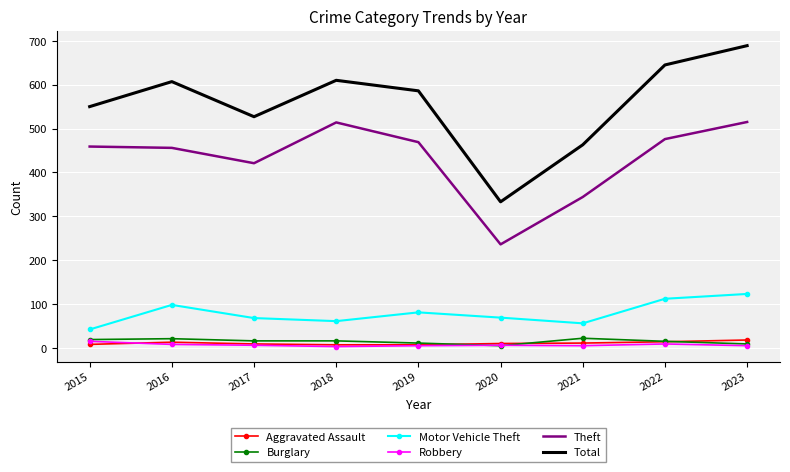

What is the sum of the Robbery values at 2023 and 2018?

8